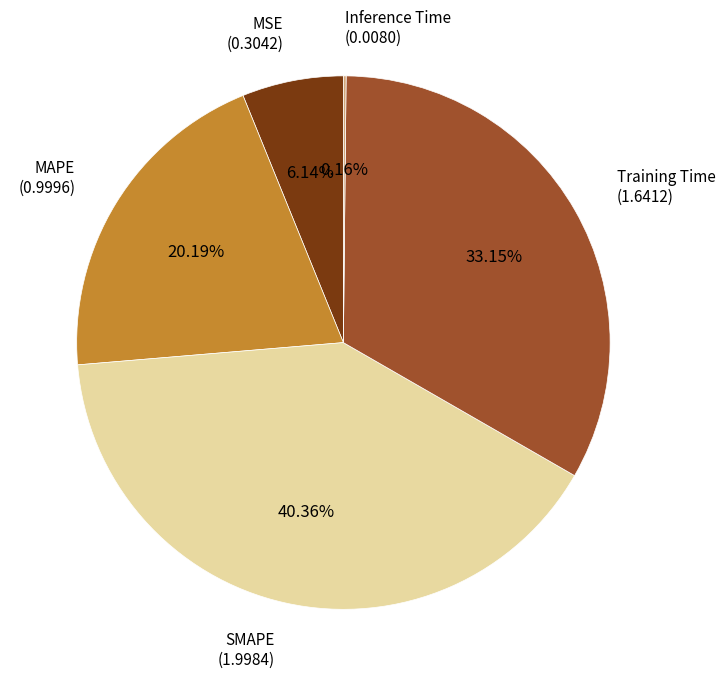

Is there a majority slice in this chart?

No